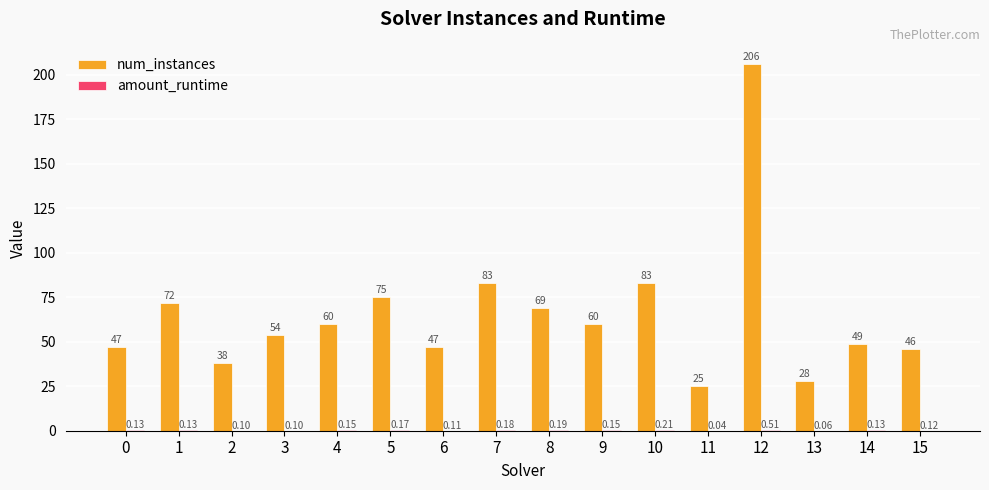

What is the sum of the num_instances values at 1 and 5?

147.0